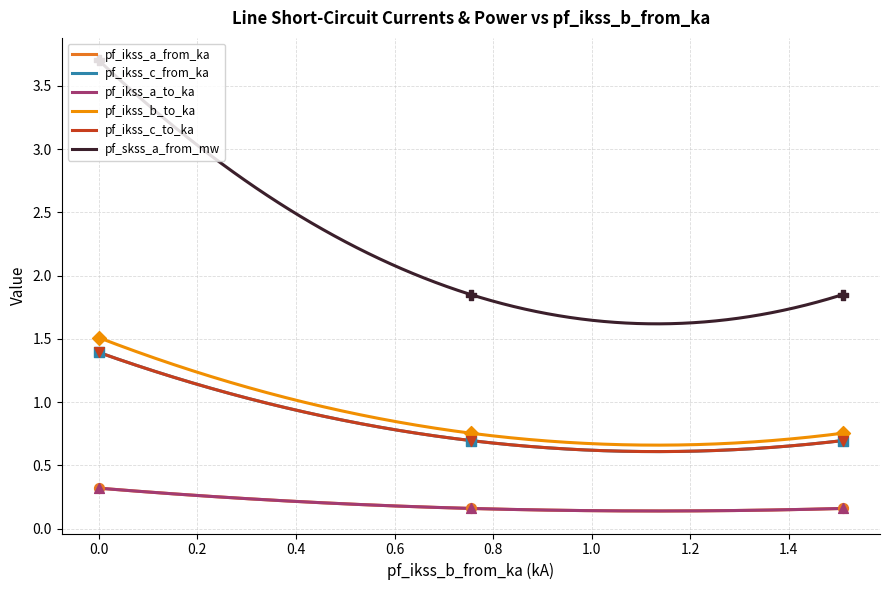

Which series has the largest total across all categories?

pf_skss_a_from_mw